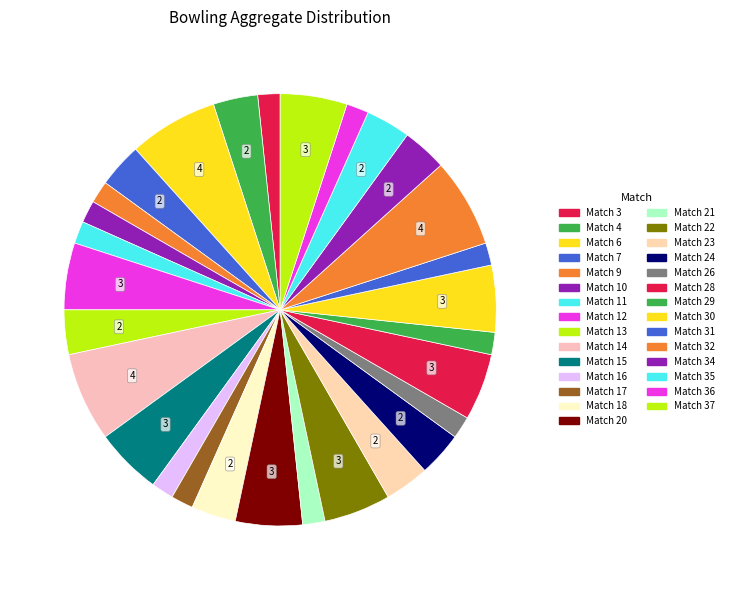

How many slices are in this pie chart?

29